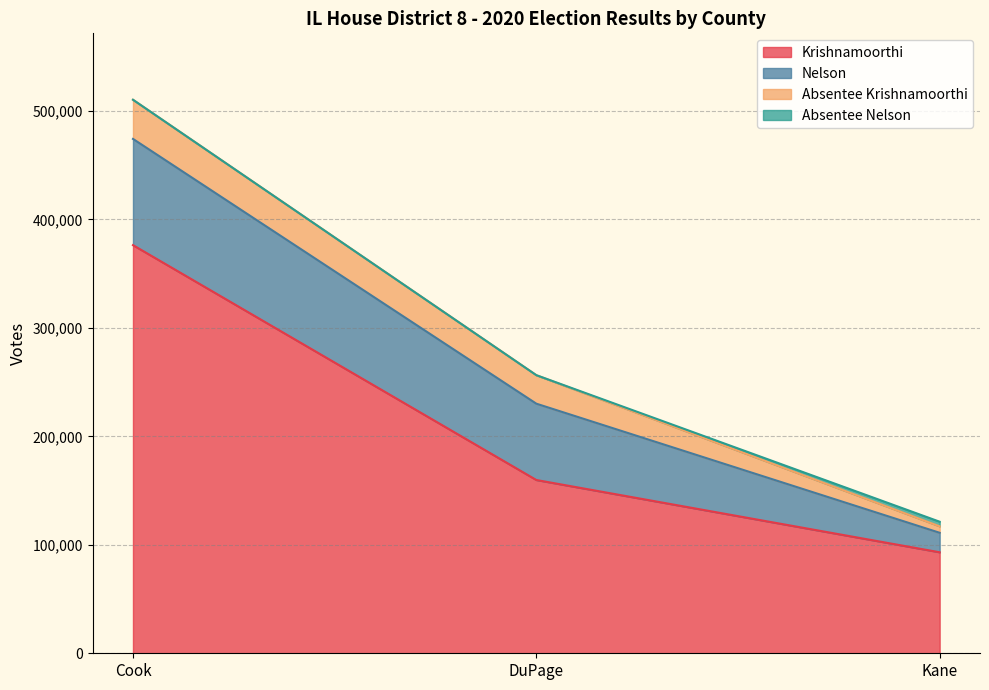

Which series has the largest range (max minus min)?

Krishnamoorthi